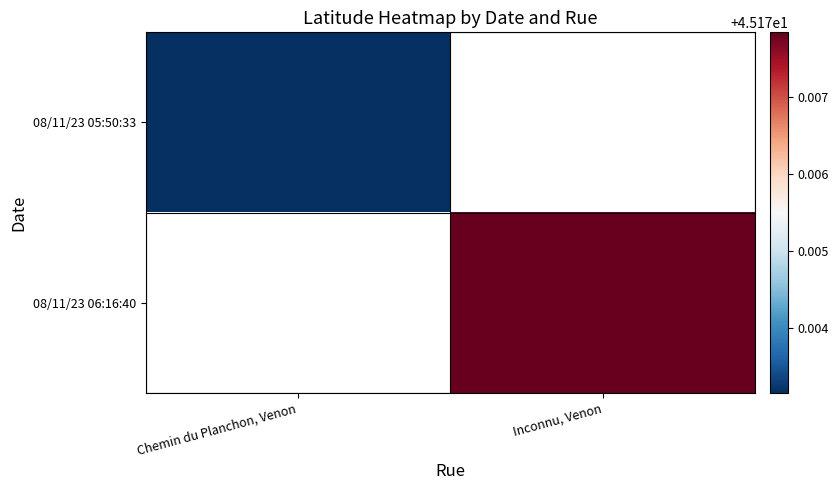

How many values in 08/11/23 06:16:40 are above zero?

1